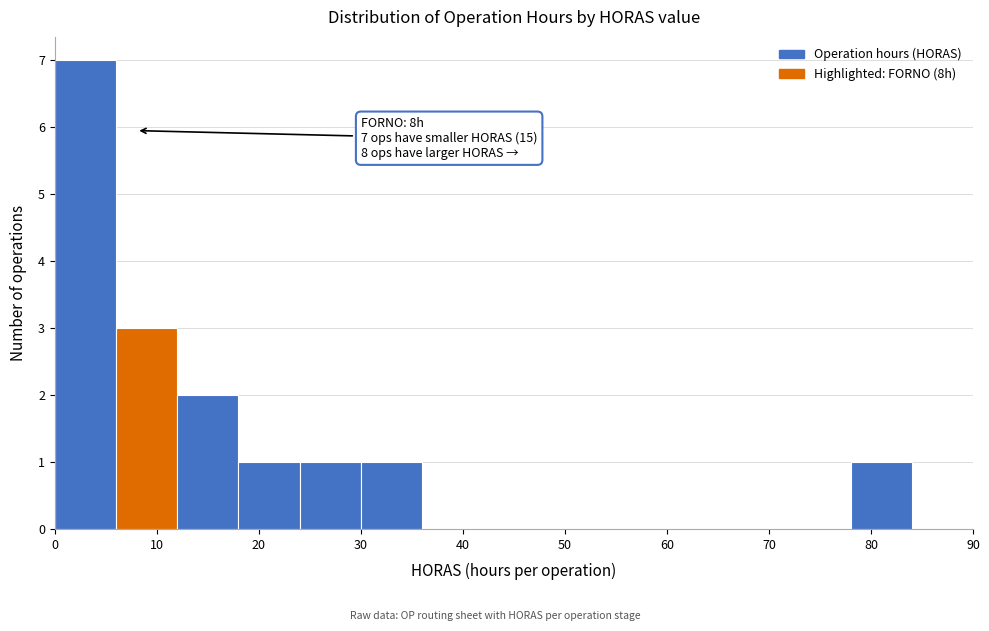

Over which range of the x-axis is the bar tallest?

0 to 6